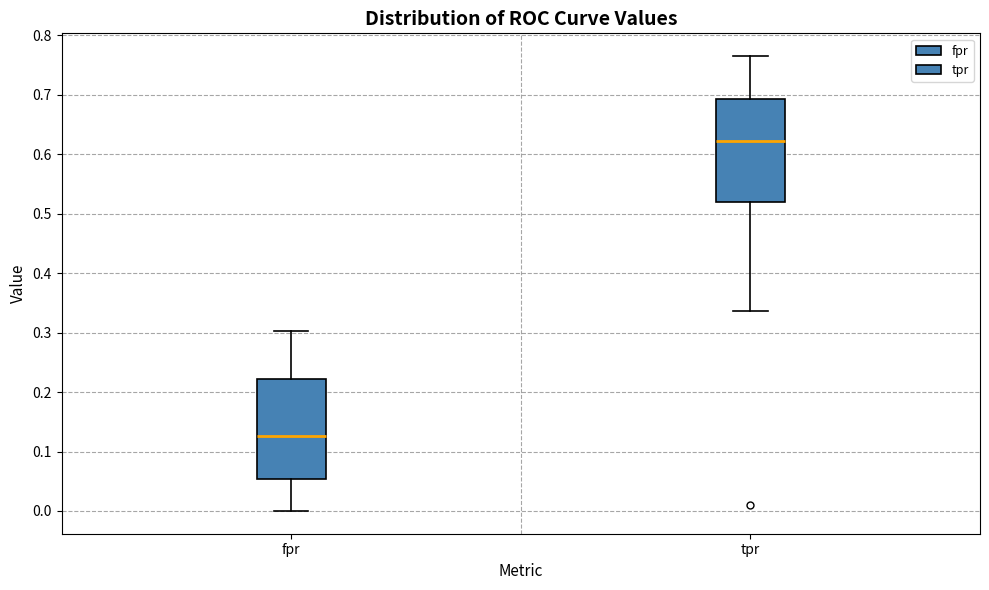

Reading left to right, read every box against the y-axis: the position of its median line, the range the box covers, and the ends of its whiskers. The values are not printed on the chart, so give them approximately, as read against the axis.

fpr: median 0.13, box 0.05 to 0.22, whiskers 0.00 to 0.30
tpr: median 0.62, box 0.52 to 0.69, whiskers 0.34 to 0.77